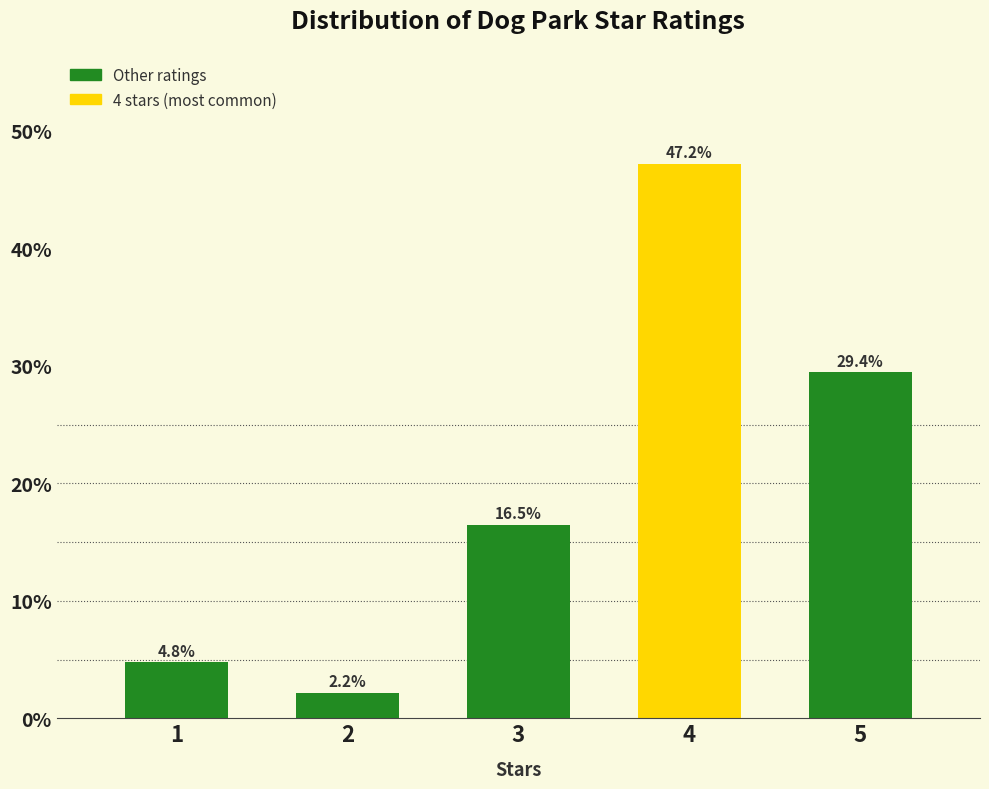

Reading left to right, extract all data points from this chart.

1=4.8	2=2.2	3=16.5	4=47.2	5=29.4